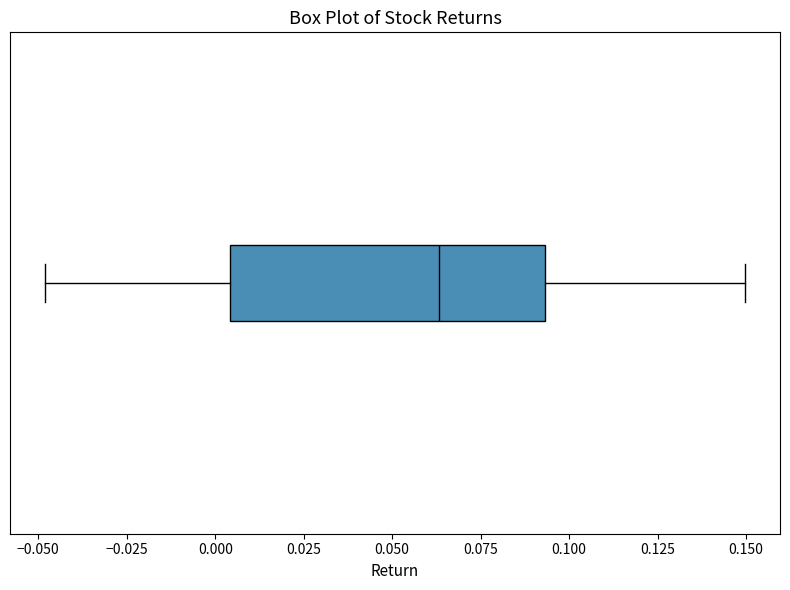

Transcribe this box plot: give where the median line is, the range the box spans, and where the two whiskers end, as read against the x-axis. The values are not printed on the chart, so give them approximately, as read against the axis.

median 0.065, box 0.005 to 0.095, whiskers -0.050 to 0.150